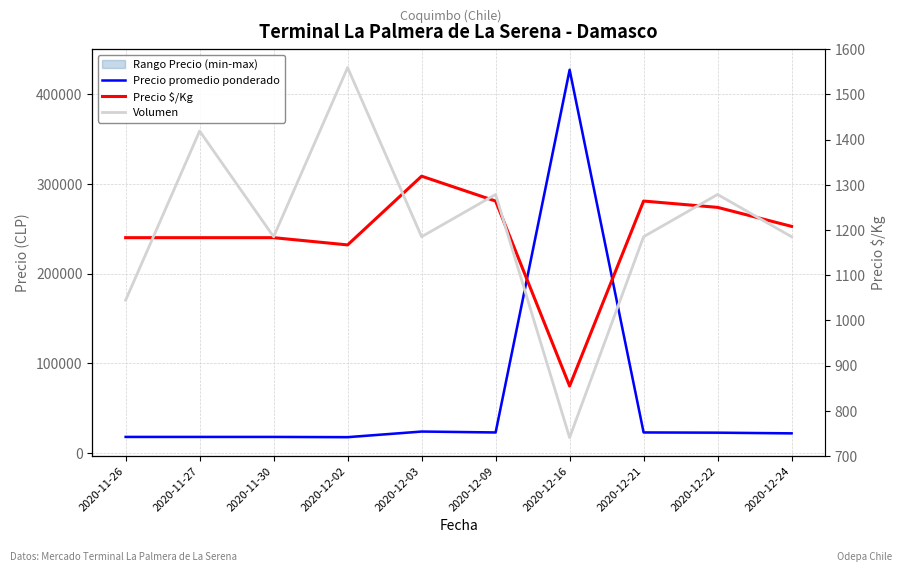

At which category is the sum across all series the highest?

2020-12-16